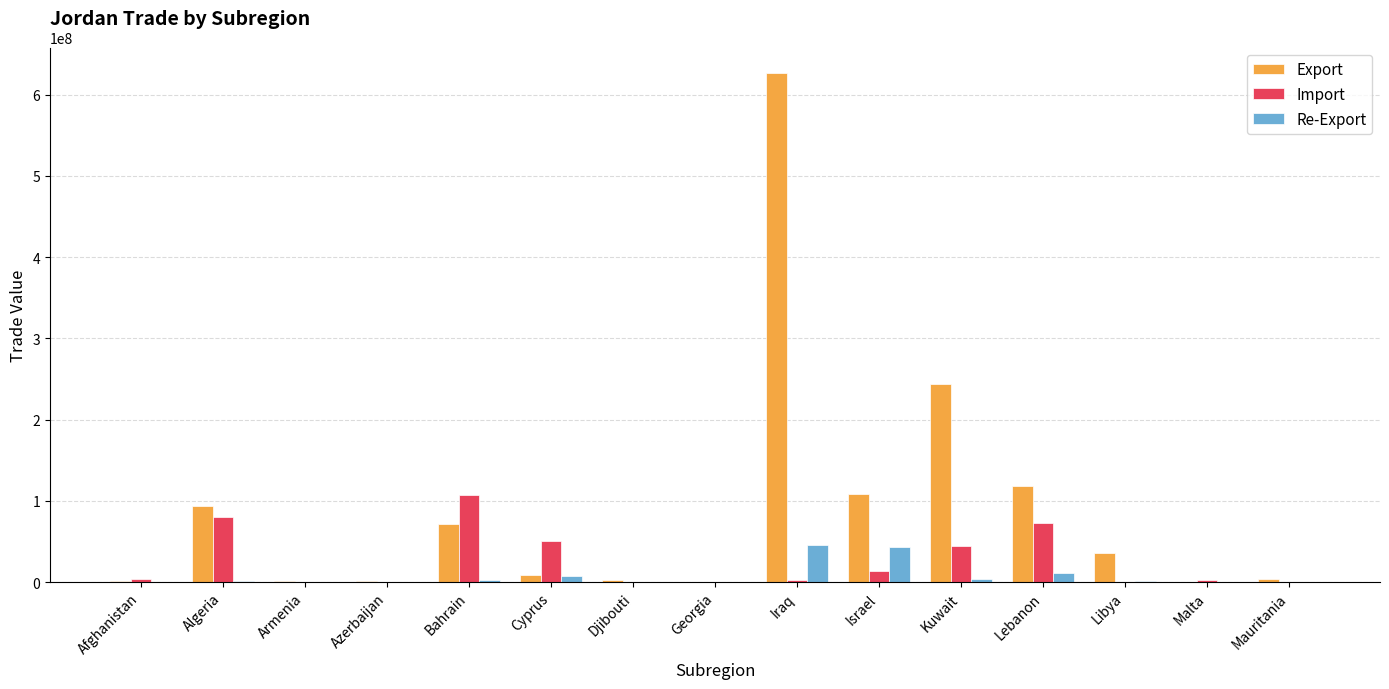

At which label is Export closest to 313418727?

Kuwait